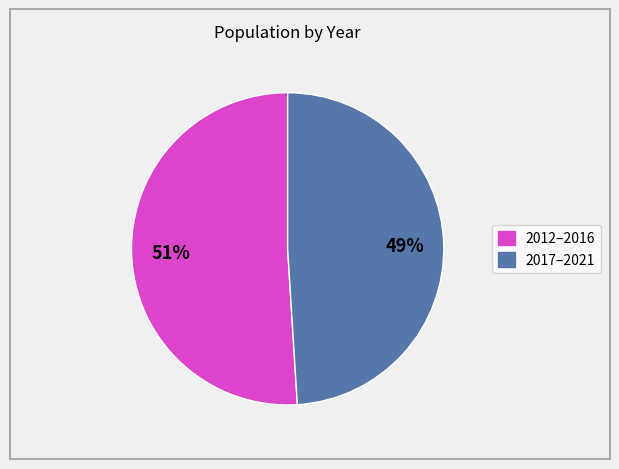

To the nearest percent, what is the difference between the largest and smallest slice percentages?

2%